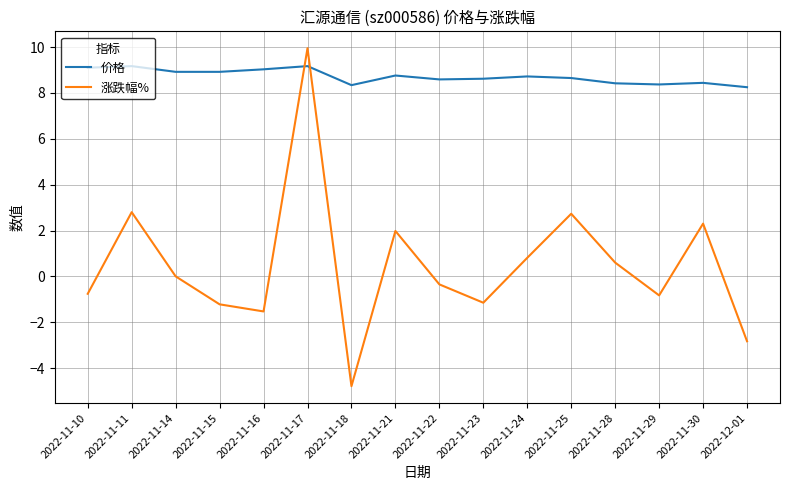

Which series has the widest spread of values?

涨跌幅%